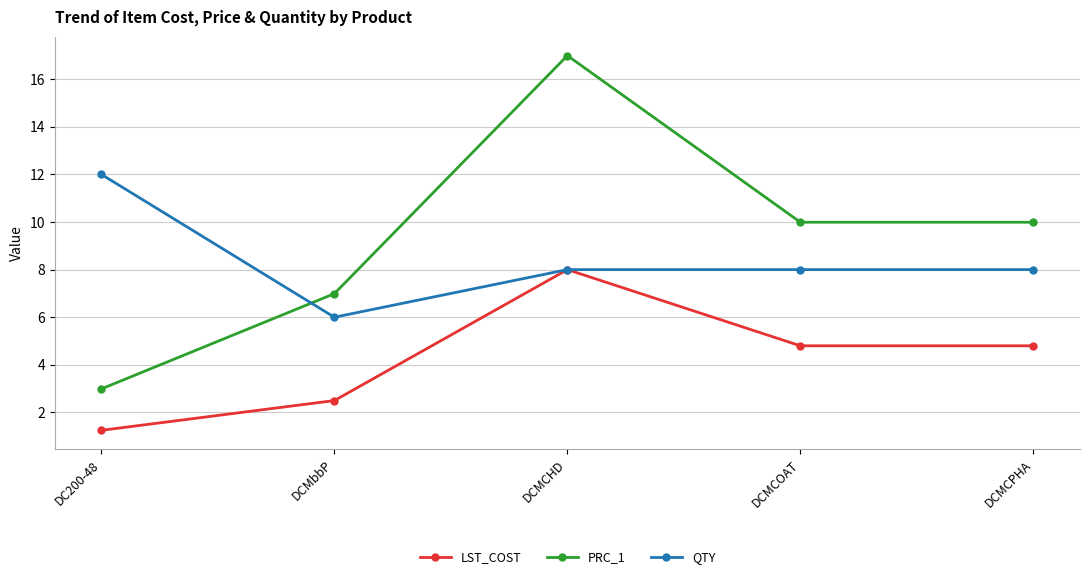

Does the chart display data point markers on the line(s)?

Yes